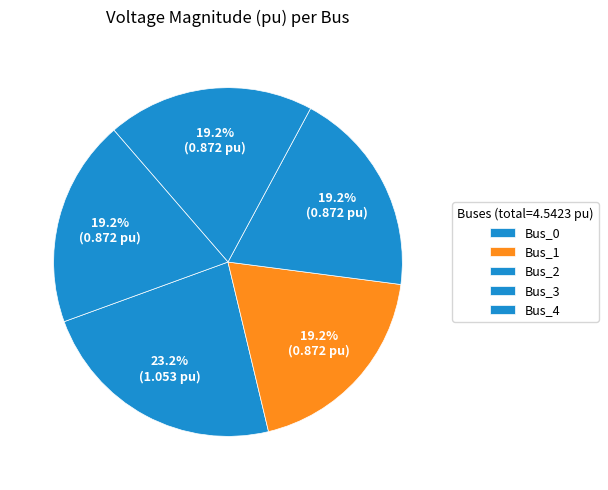

Does Bus_2 represent more than half of the total?

No